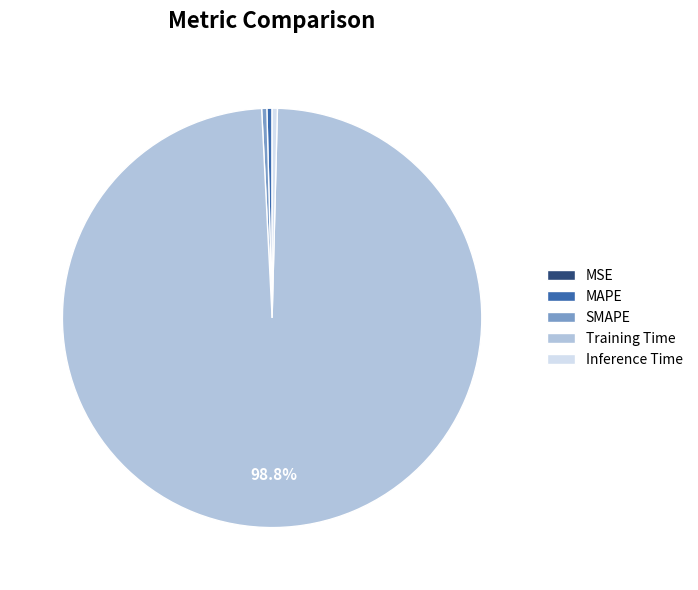

Which slice is the largest?

Training Time